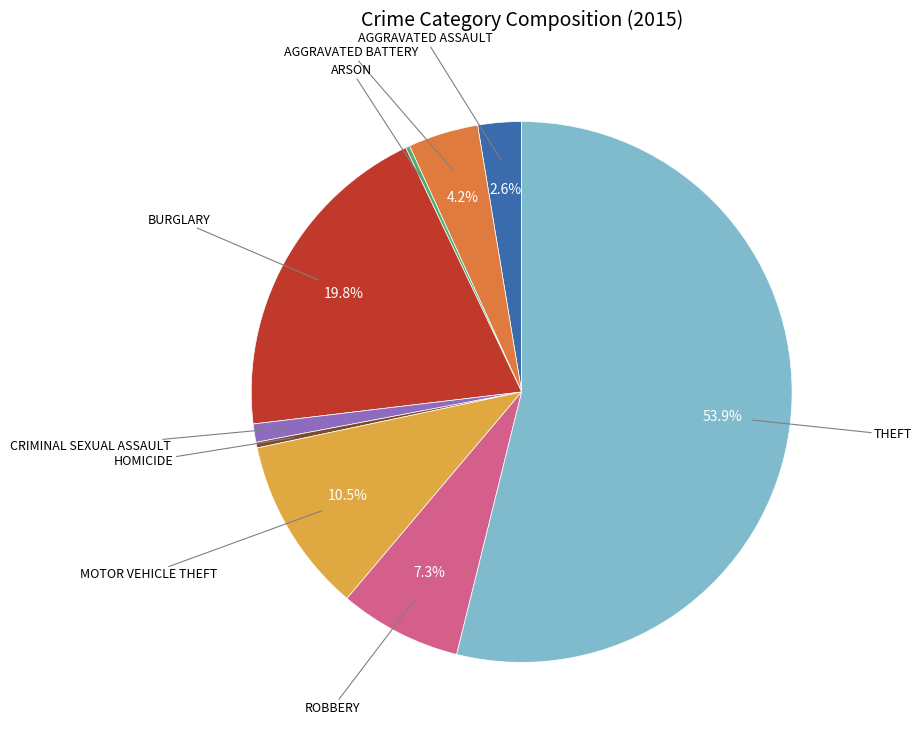

Is there a majority slice in this chart?

Yes